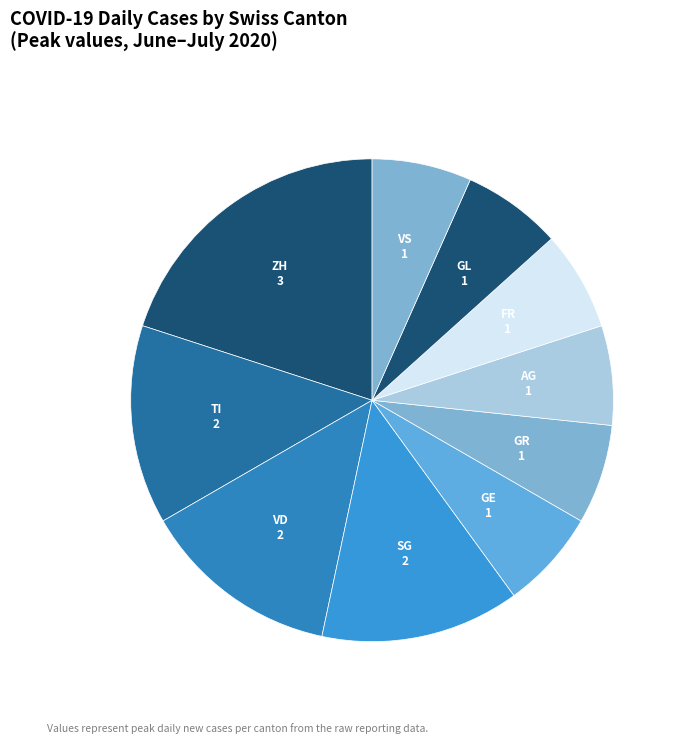

Approximately how many times larger is the value at TI compared to GL?

2.0